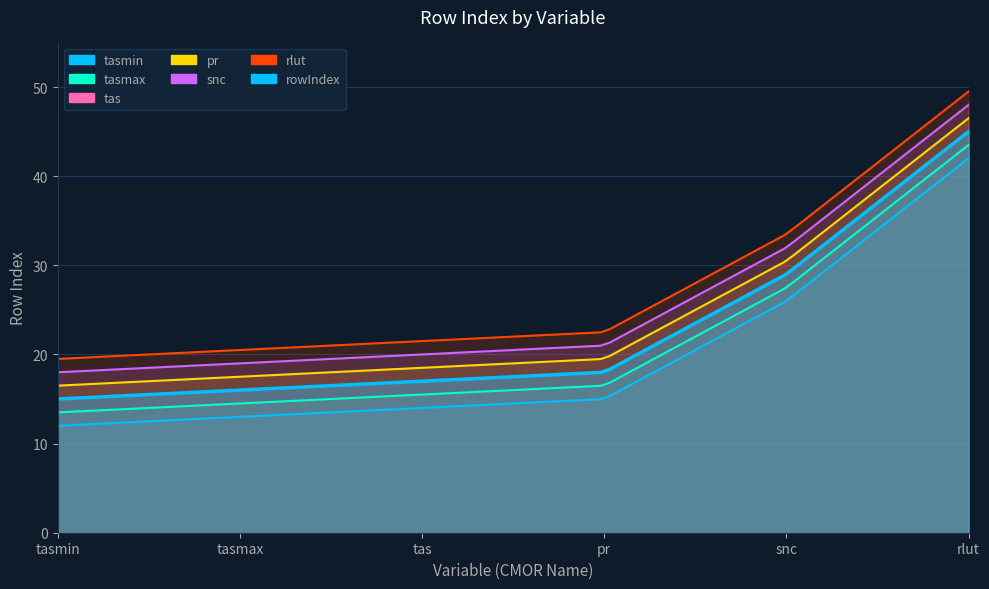

Which category has the lowest value in the tasmax series?

tasmin